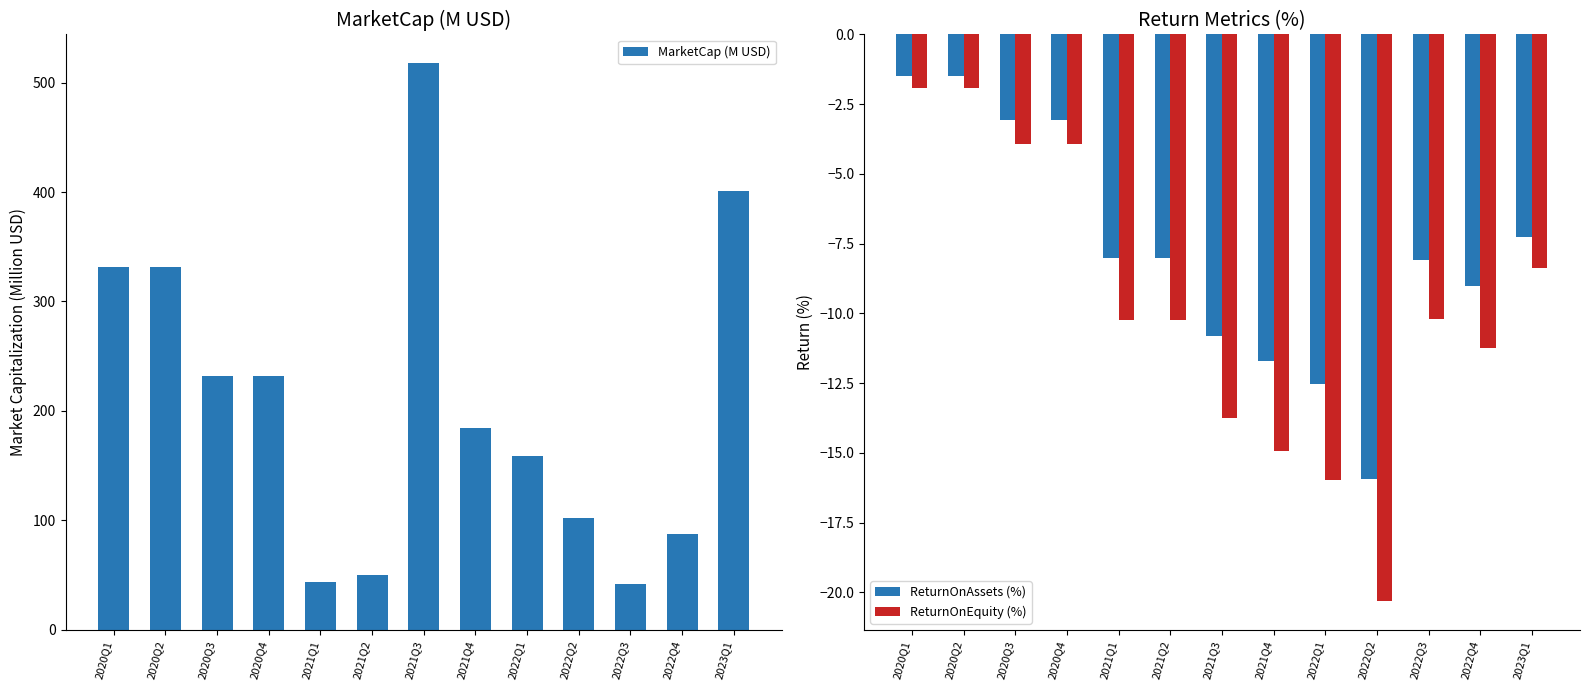

Which category has the highest value in the MarketCap (M USD) series?

2021Q3